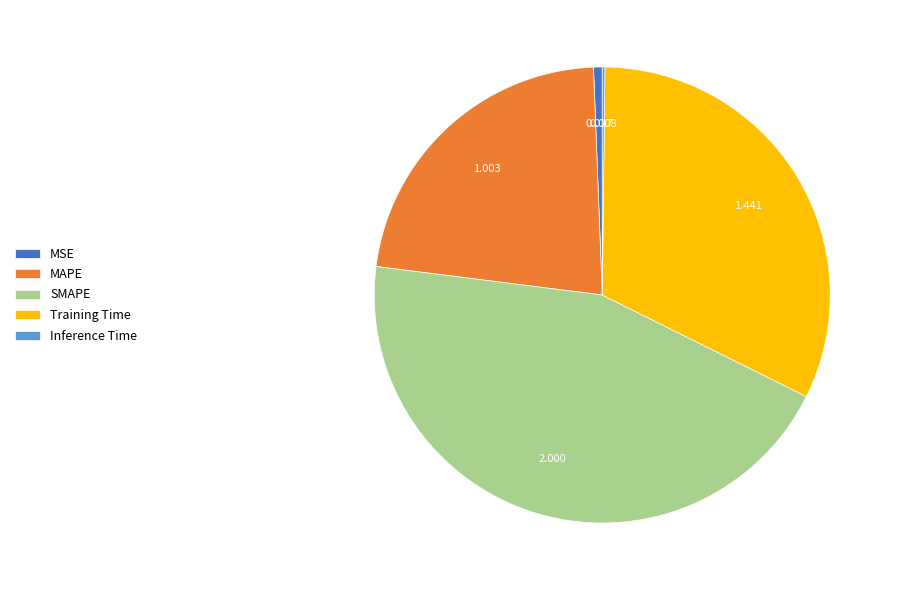

Is there a majority slice in this chart?

No